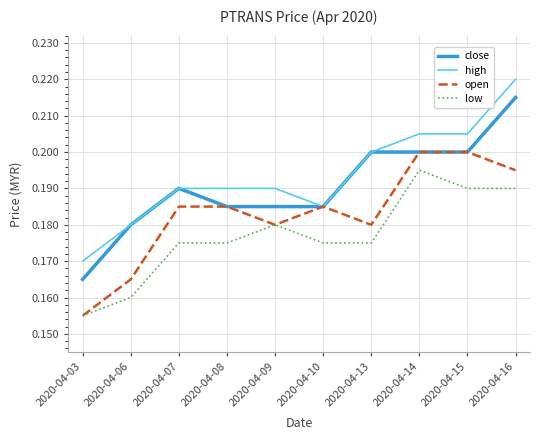

The value of high at 2020-04-14 is 0.2. True or false?

True